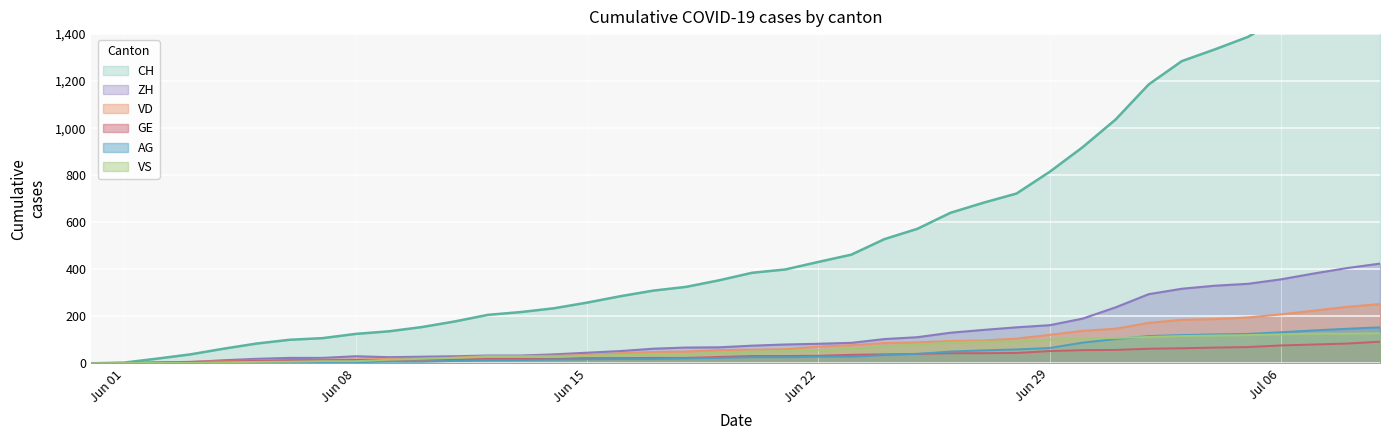

What is the average value of the GE series?

35